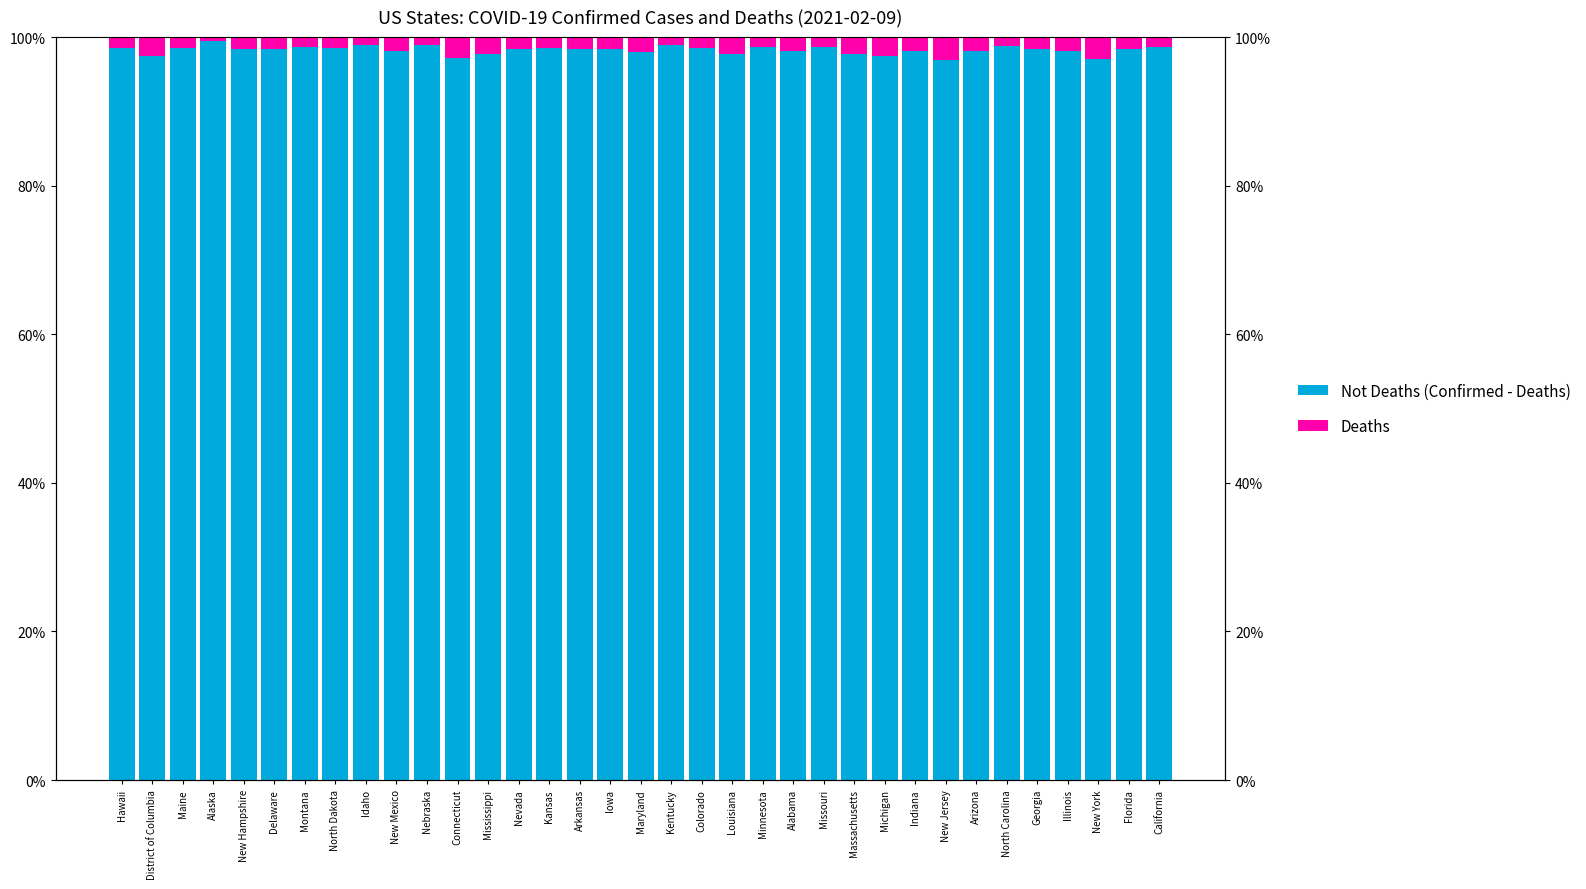

Where is Not Deaths (Confirmed - Deaths) nearest to the value 98?

Maryland